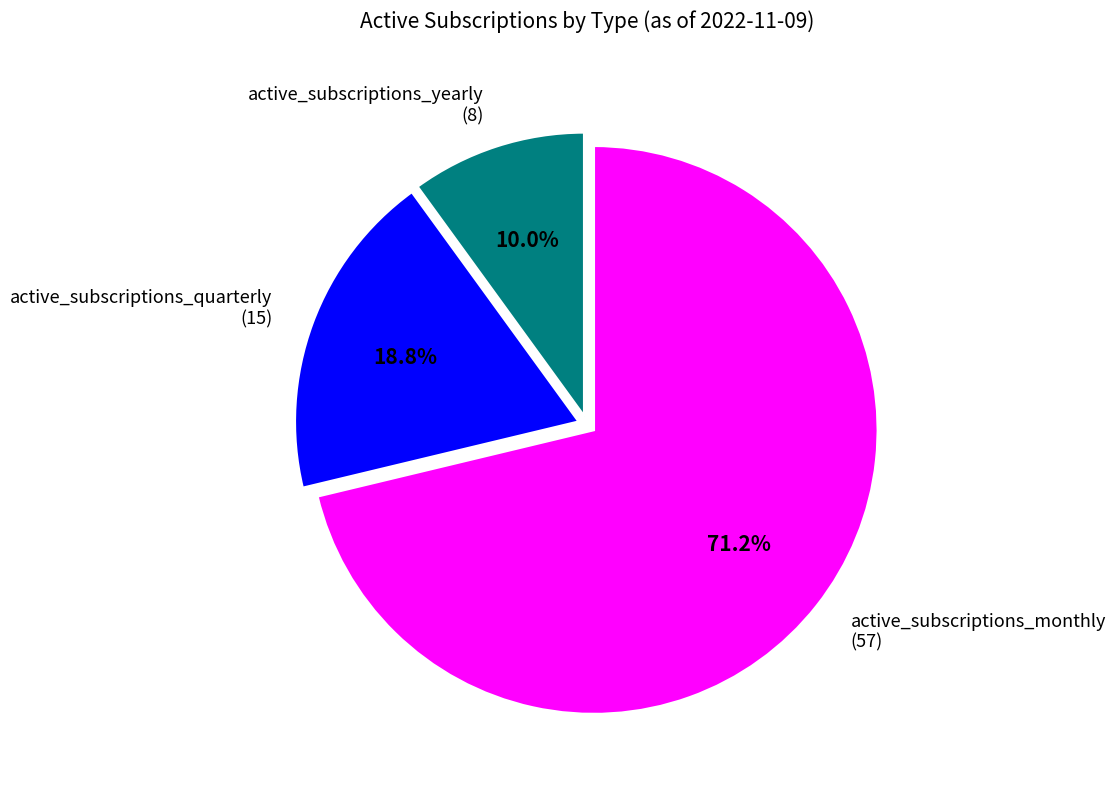

To the nearest percent, what is the combined percentage of active_subscriptions_quarterly and active_subscriptions_yearly?

29%